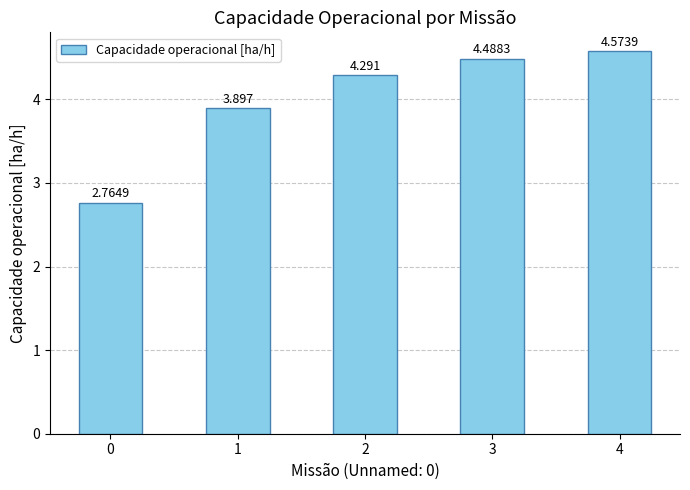

What is the sum of all values?

20.0